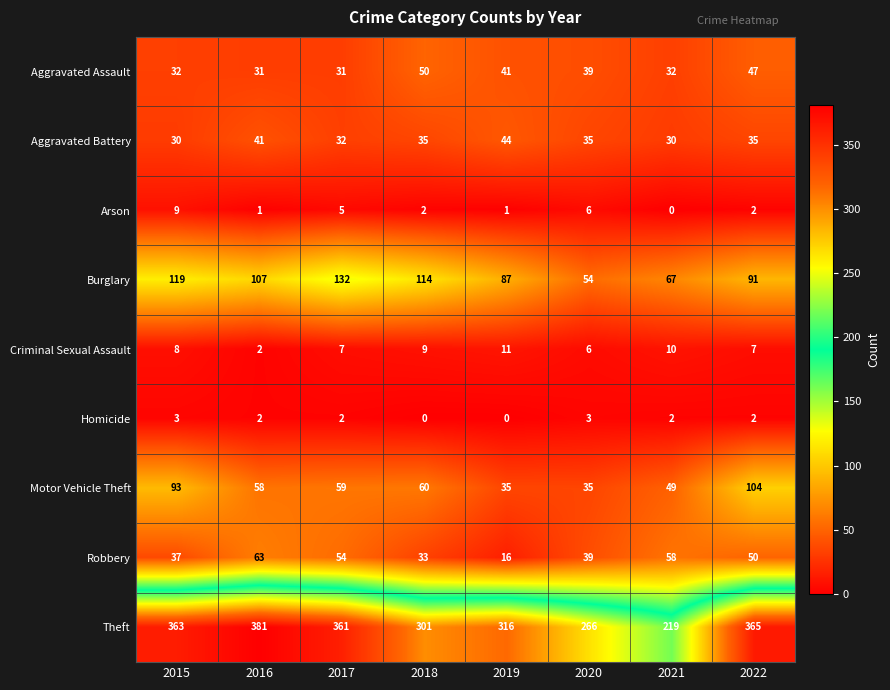

Which series has the largest total across all categories?

Theft